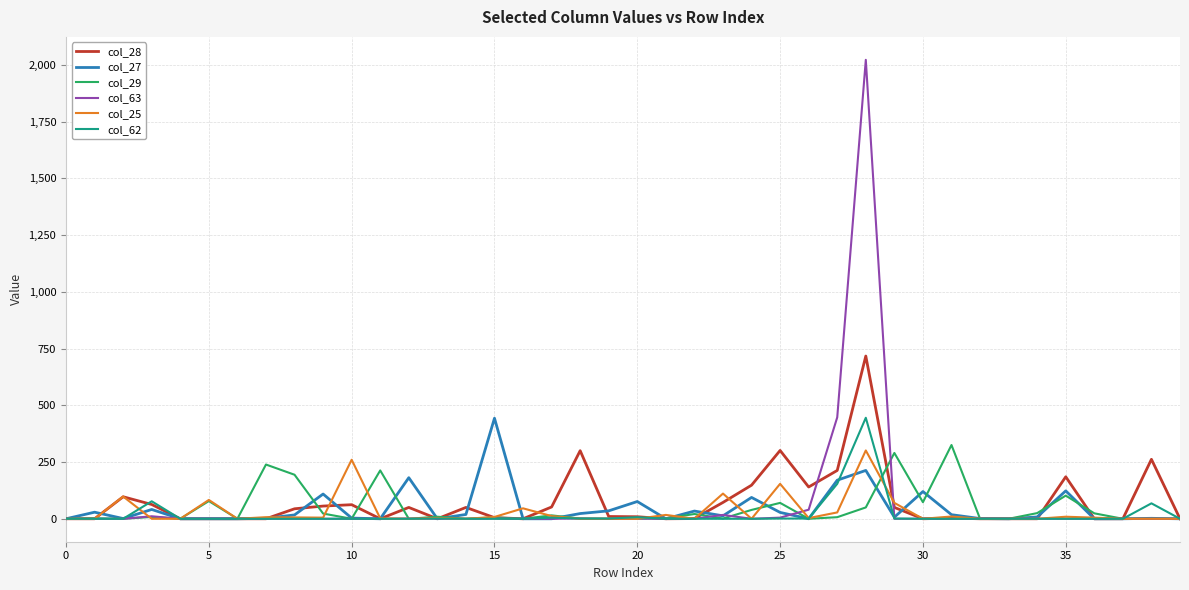

What is the maximum value shown in the chart?

2022